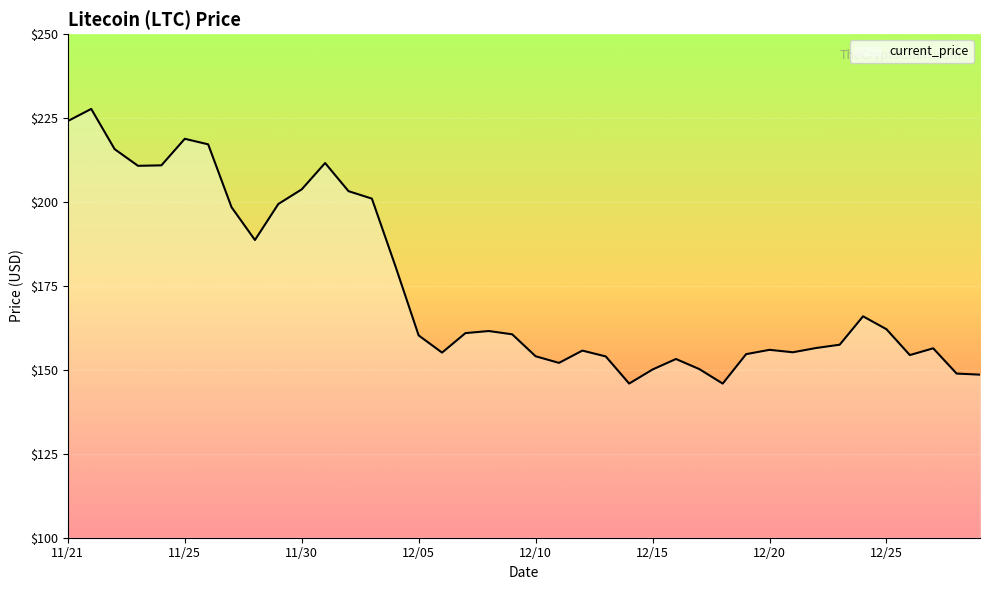

What is the difference between the maximum and minimum values?

81.8